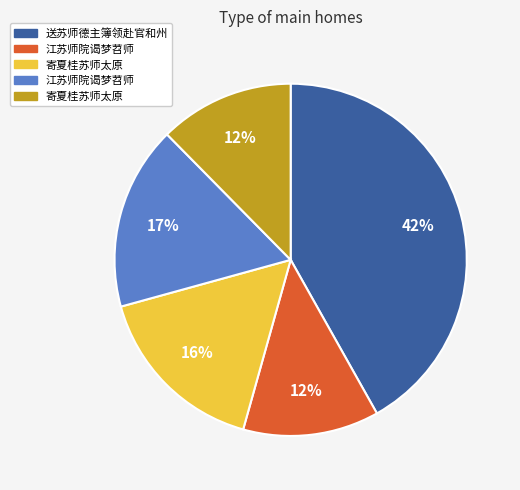

How many slices are in this pie chart?

5